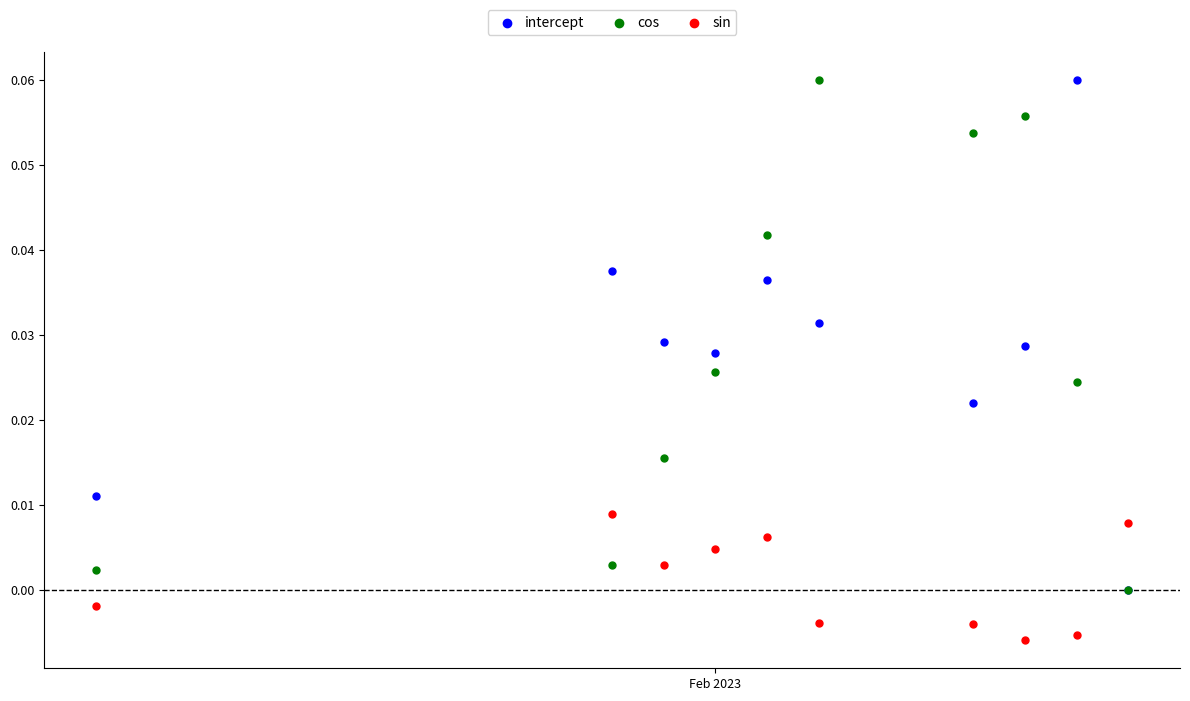

Which series contains the lowest Y value?

sin